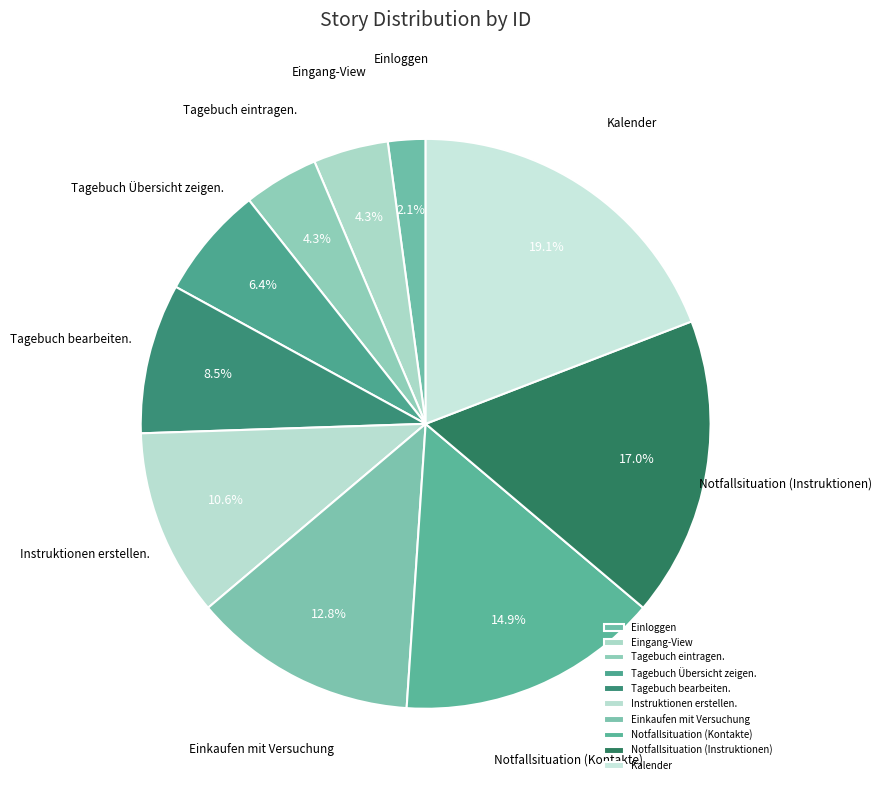

Which has a higher value, Kalender or Tagebuch eintragen.?

Kalender